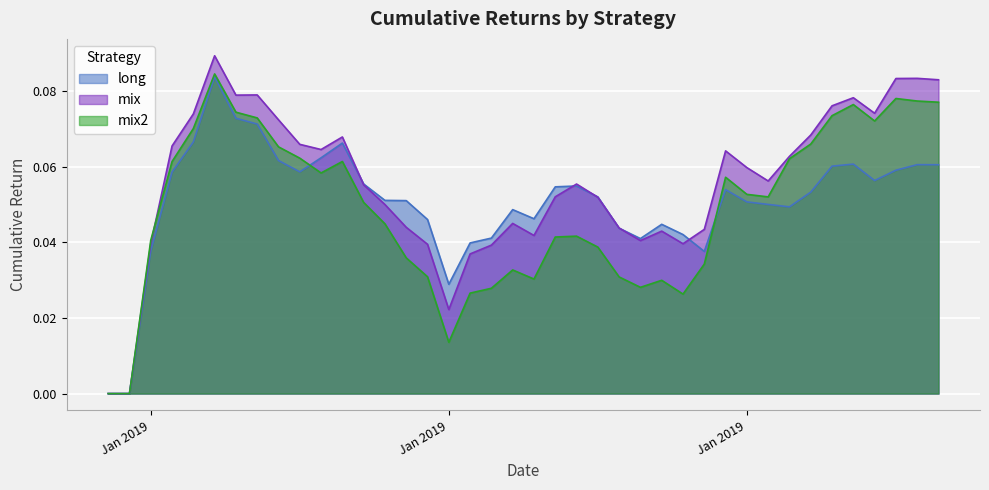

Reading left to right, extract all data points from this chart.

long: 0.0	0.0	0.0	0.1	0.1	0.1	0.1	0.1	0.1	0.1	0.1	0.1	0.1	0.1	0.1	0.0	0.0	0.0	0.0	0.0	0.0	0.1	0.1	0.1	0.0	0.0	0.0	0.0	0.0	0.1	0.1	0.1	0.0	0.1	0.1	0.1	0.1	0.1	0.1	0.1
mix: 0.0	0.0	0.0	0.1	0.1	0.1	0.1	0.1	0.1	0.1	0.1	0.1	0.1	0.0	0.0	0.0	0.0	0.0	0.0	0.0	0.0	0.1	0.1	0.1	0.0	0.0	0.0	0.0	0.0	0.1	0.1	0.1	0.1	0.1	0.1	0.1	0.1	0.1	0.1	0.1
mix2: 0.0	0.0	0.0	0.1	0.1	0.1	0.1	0.1	0.1	0.1	0.1	0.1	0.1	0.0	0.0	0.0	0.0	0.0	0.0	0.0	0.0	0.0	0.0	0.0	0.0	0.0	0.0	0.0	0.0	0.1	0.1	0.1	0.1	0.1	0.1	0.1	0.1	0.1	0.1	0.1